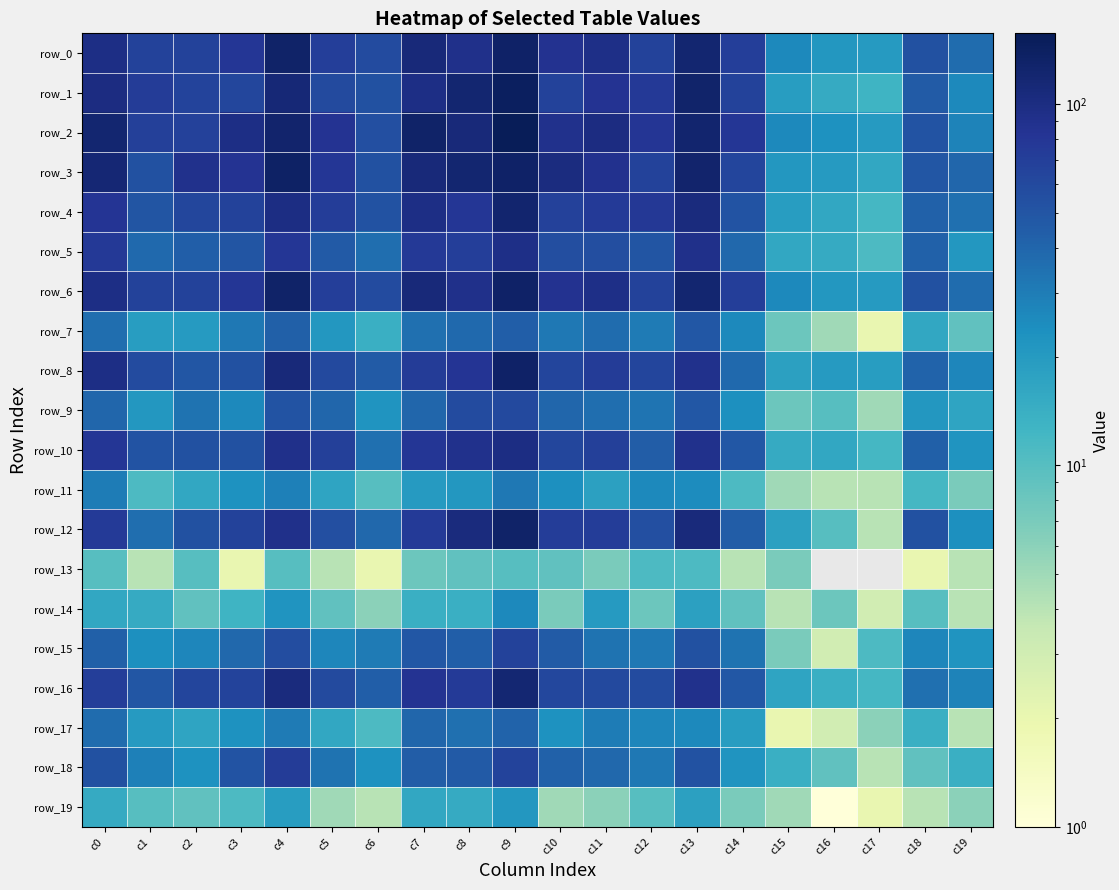

Is it true that row_12 equals 4 at c17?

True